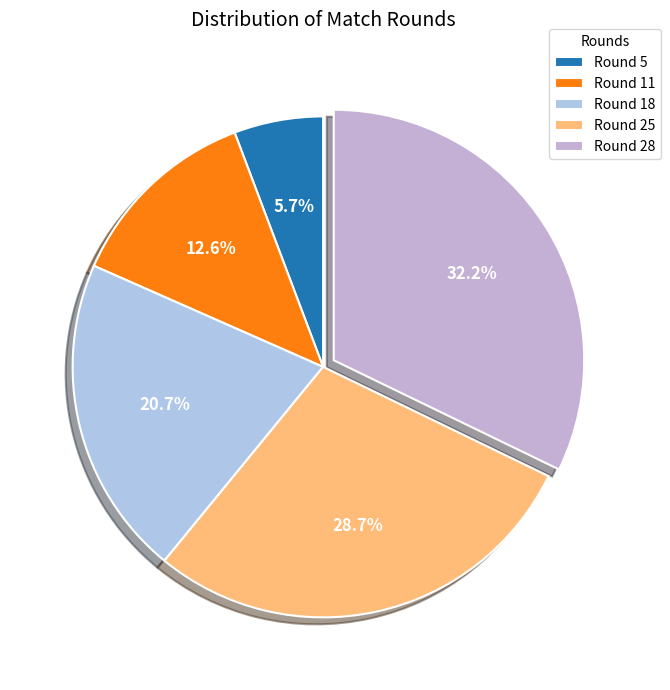

To the nearest percent, what is the difference between the Round 5 and Round 18 slice percentages?

15%